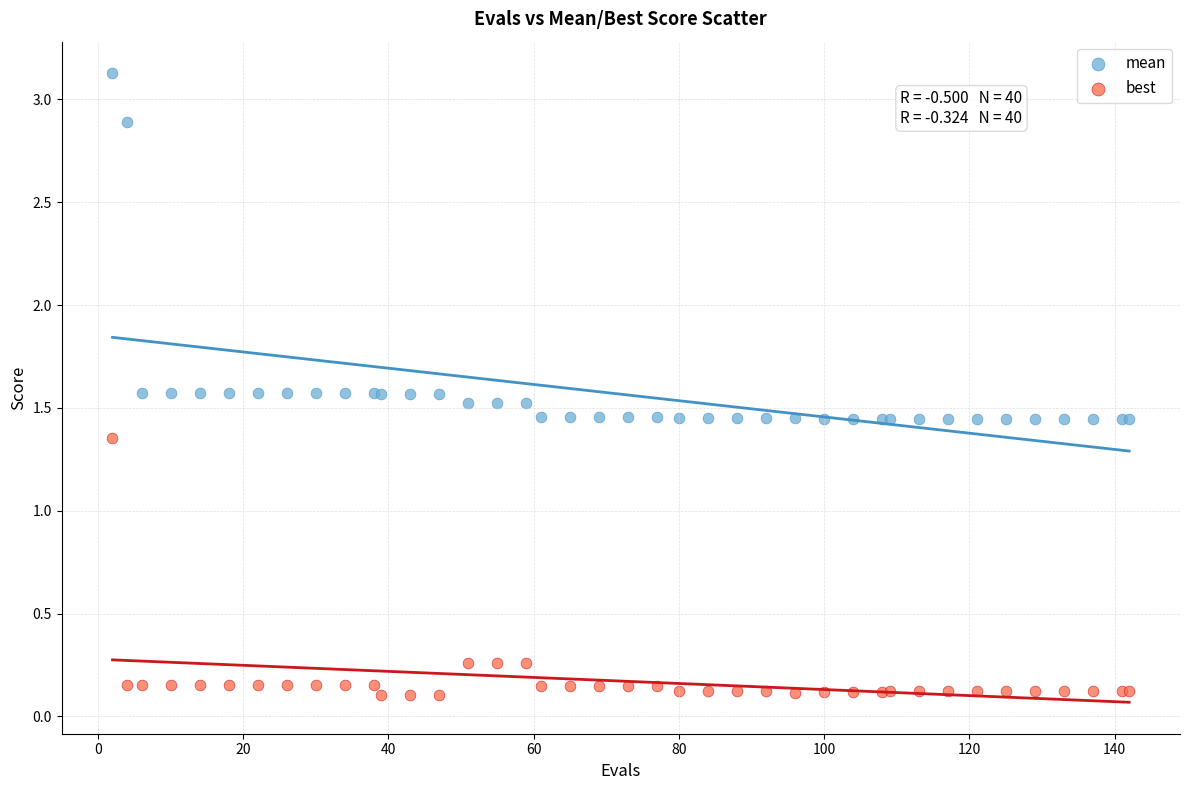

Which series reaches the minimum Y coordinate?

best